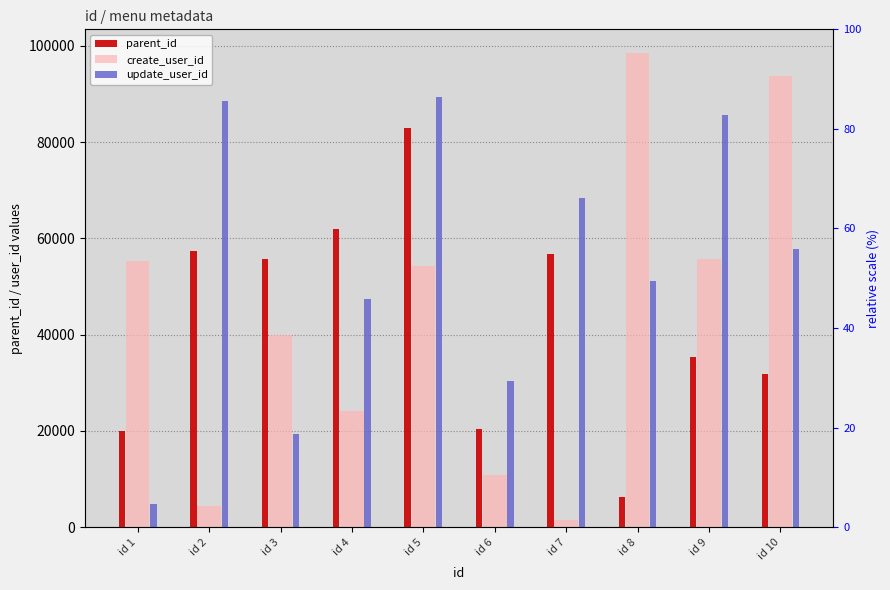

What are all the series names shown in the legend?

parent_id, create_user_id, update_user_id